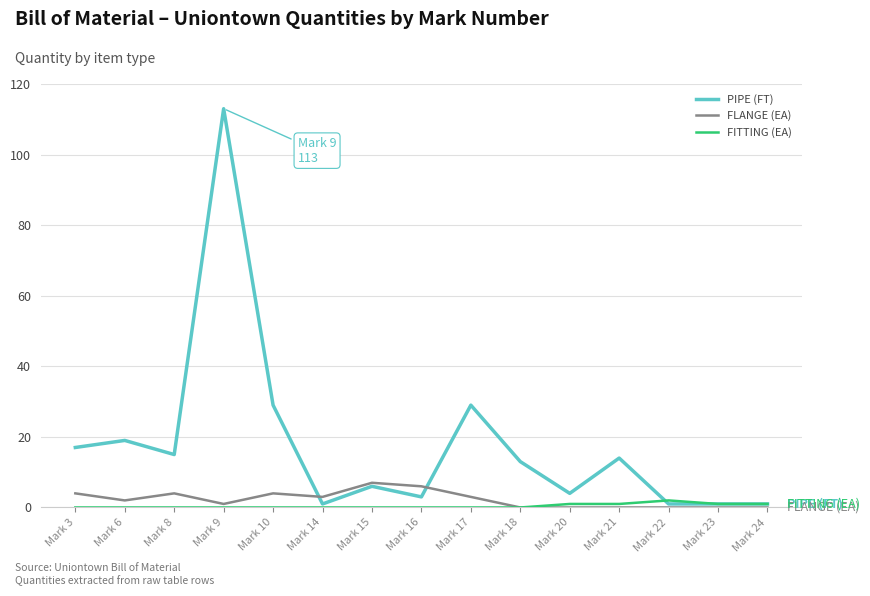

Rank the series by their maximum value, from lowest to highest.

FITTING (EA), FLANGE (EA), PIPE (FT)